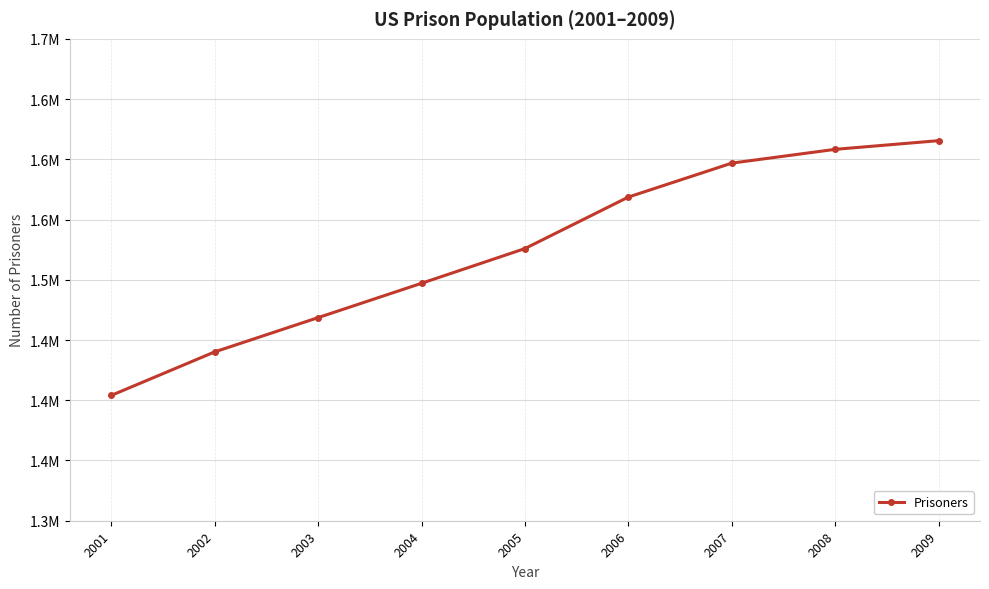

Is this an area chart (filled region under the line)?

No